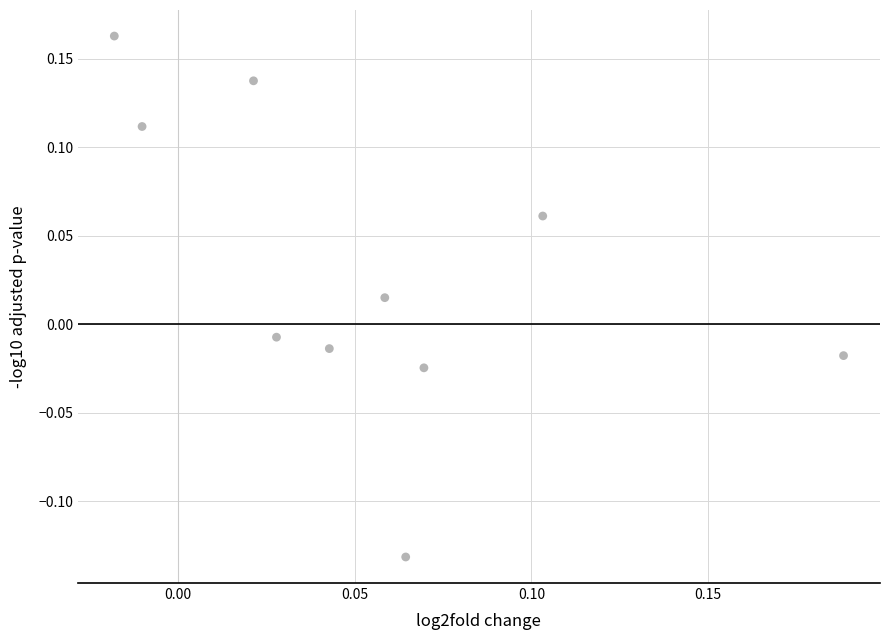

What is the range of Y values (max minus min)?

0.3